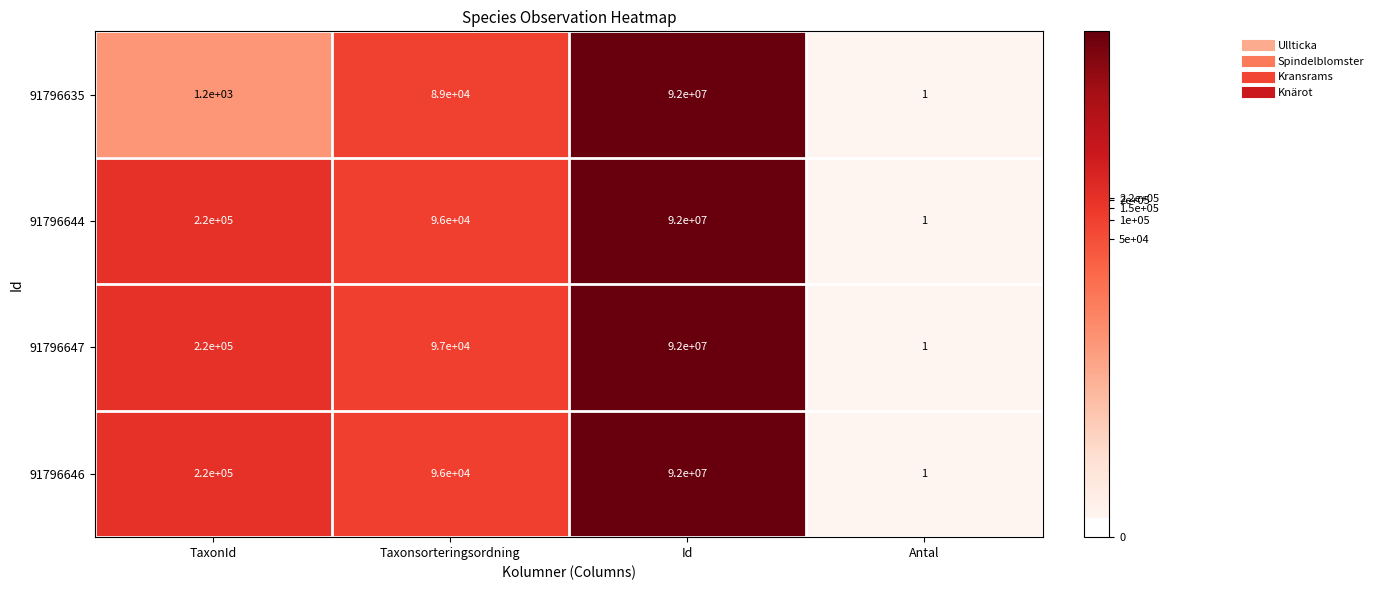

At which category is the sum across all series the highest?

Id